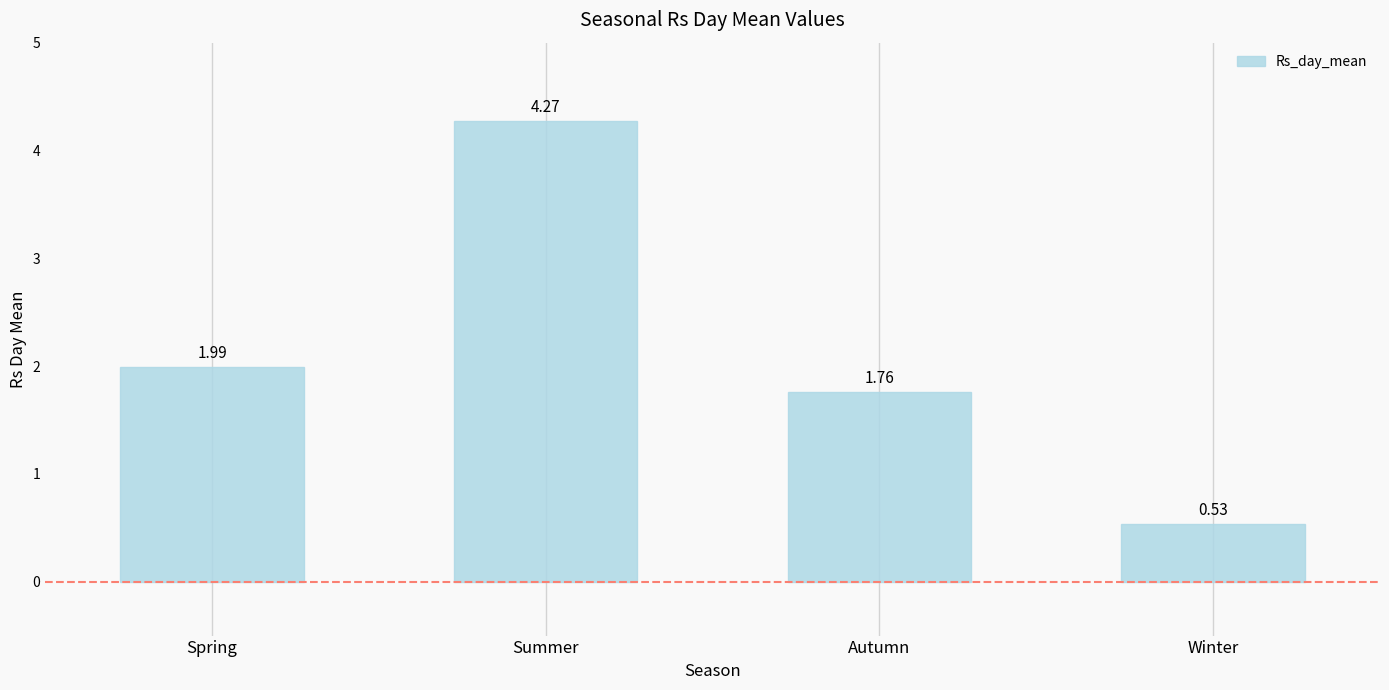

List the labels in order of value, smallest first.

Winter, Autumn, Spring, Summer